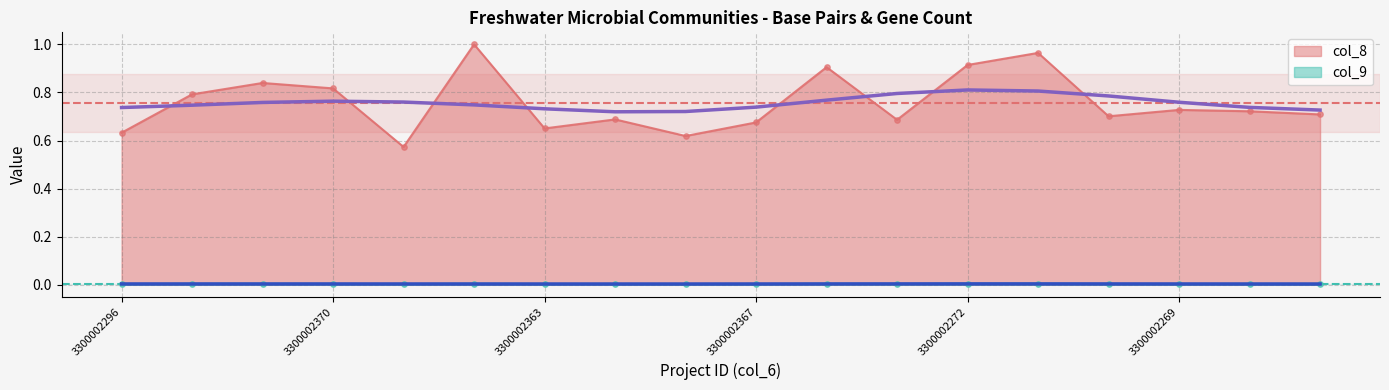

What is the total value across all series at 3300002367?

0.7